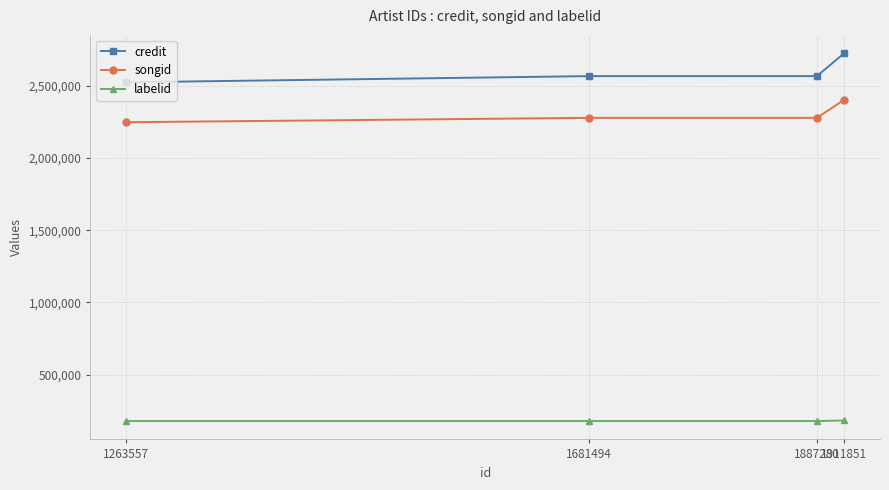

What is the smallest value displayed?

179485